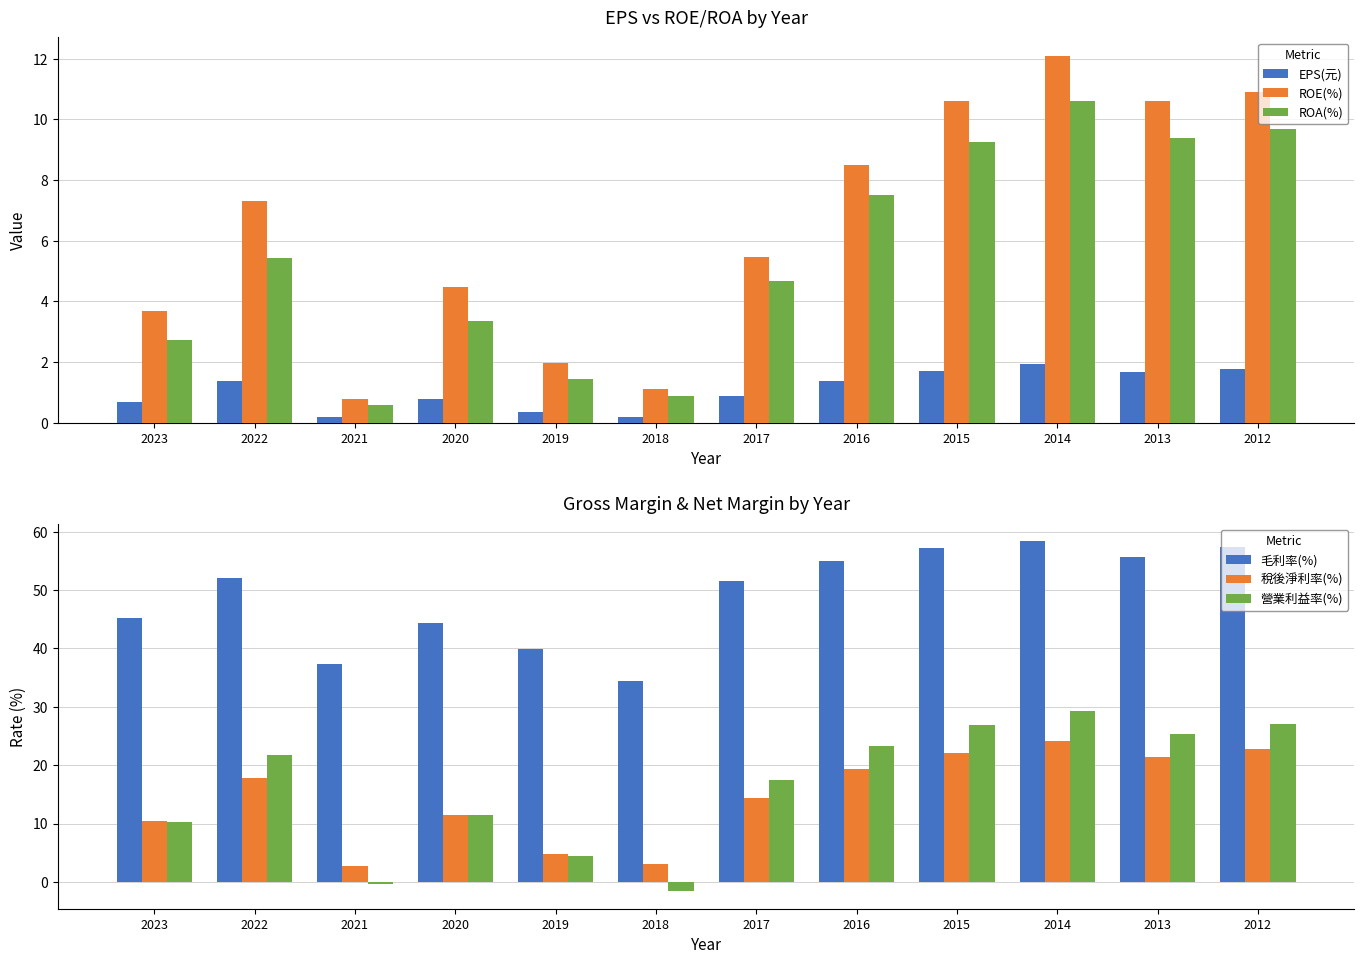

Which category has the highest value in the ROA(%) series?

2014